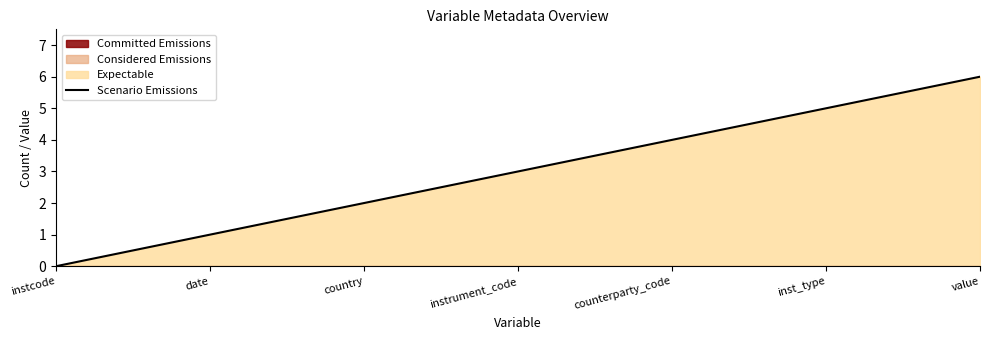

What is the sum of the values at value and inst_type?

11